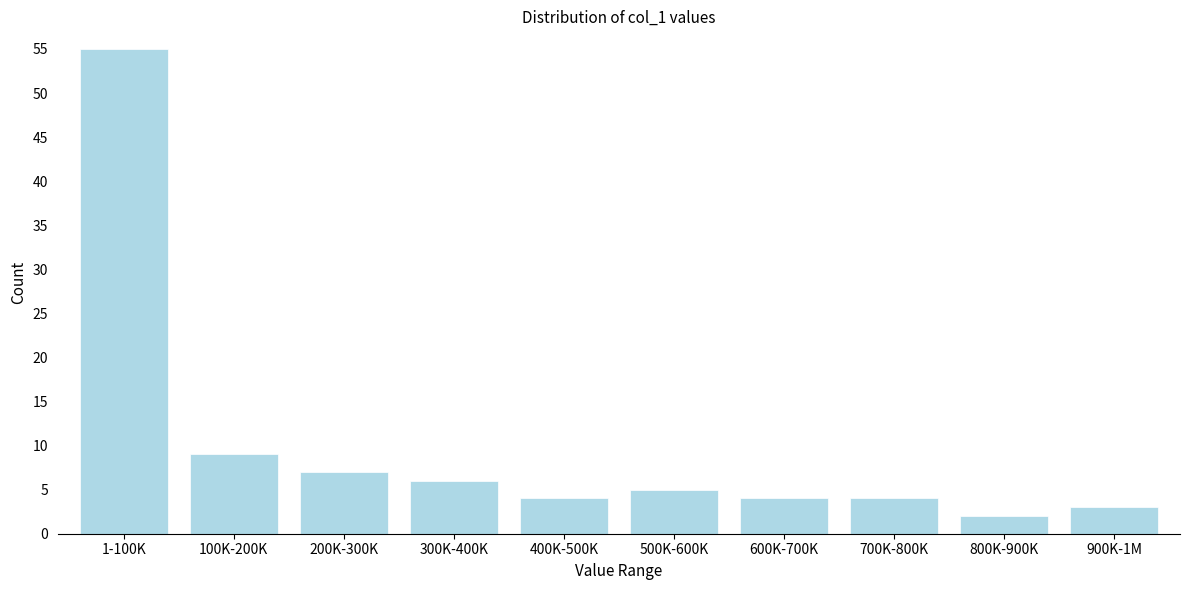

Reading left to right, extract all data points from this chart.

1-100K=55	100K-200K=9	200K-300K=7	300K-400K=6	400K-500K=4	500K-600K=5	600K-700K=4	700K-800K=4	800K-900K=2	900K-1M=3